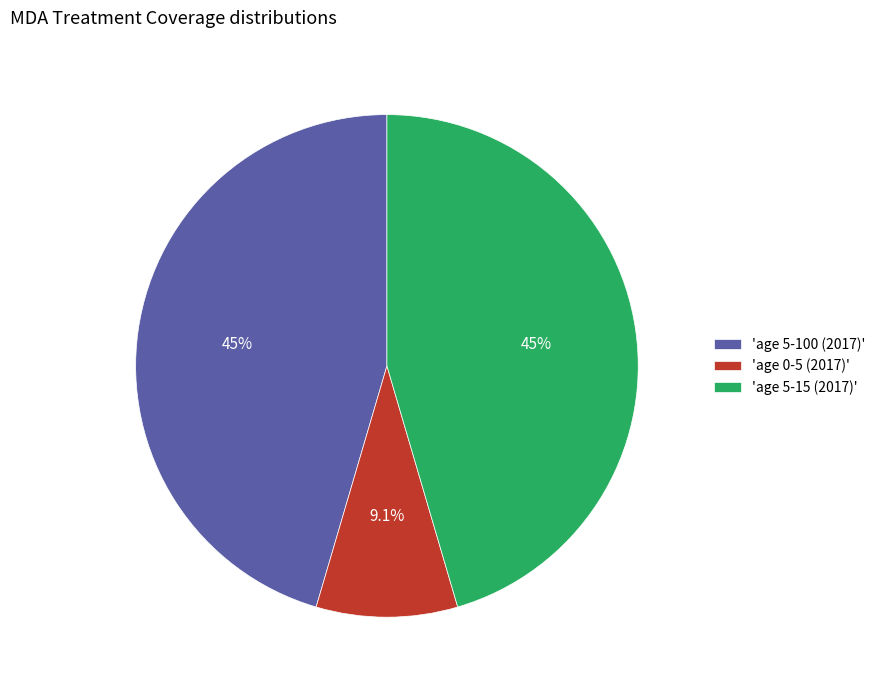

Is there any slice that represents more than half of the pie?

No